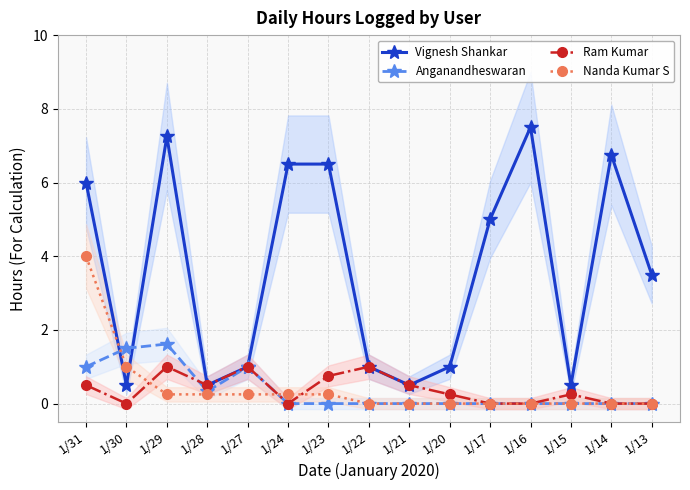

Does the chart have visible grid lines?

Yes